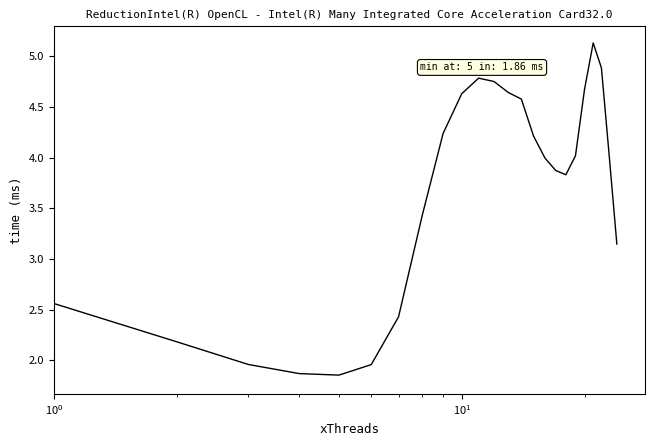

What is the maximum value shown in the chart?

5.1